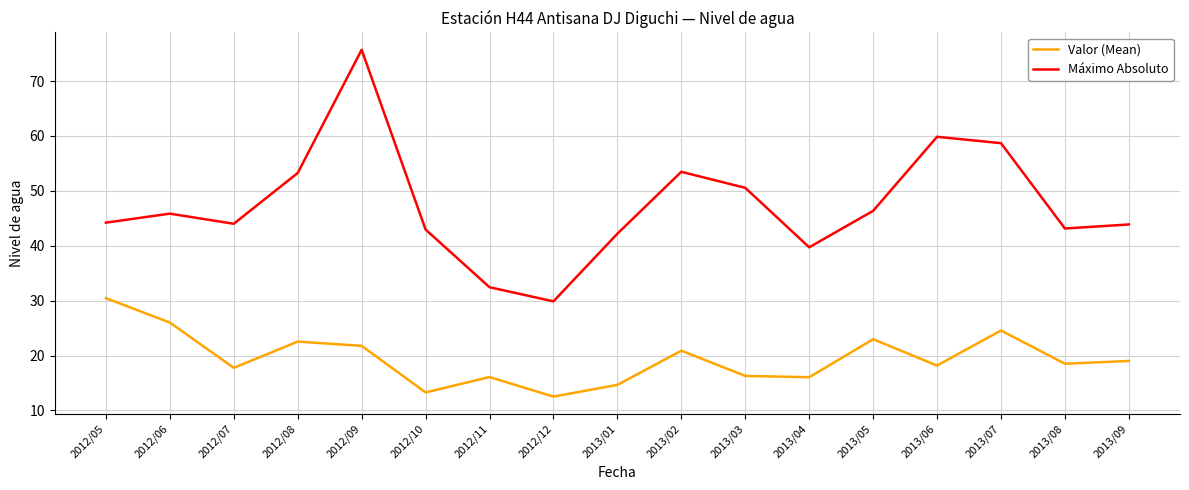

The Valor (Mean) series shows 9.9 at 2013/08. True or false?

False